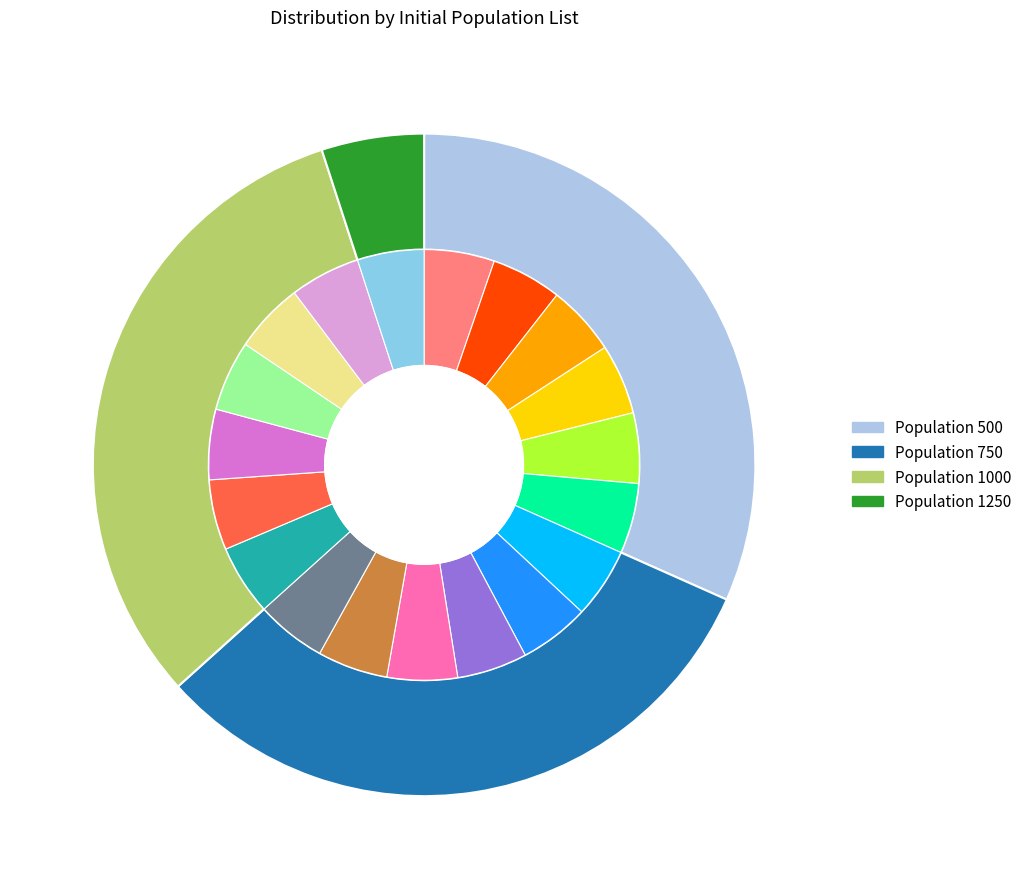

Does 750 account for over 50% of the chart?

No